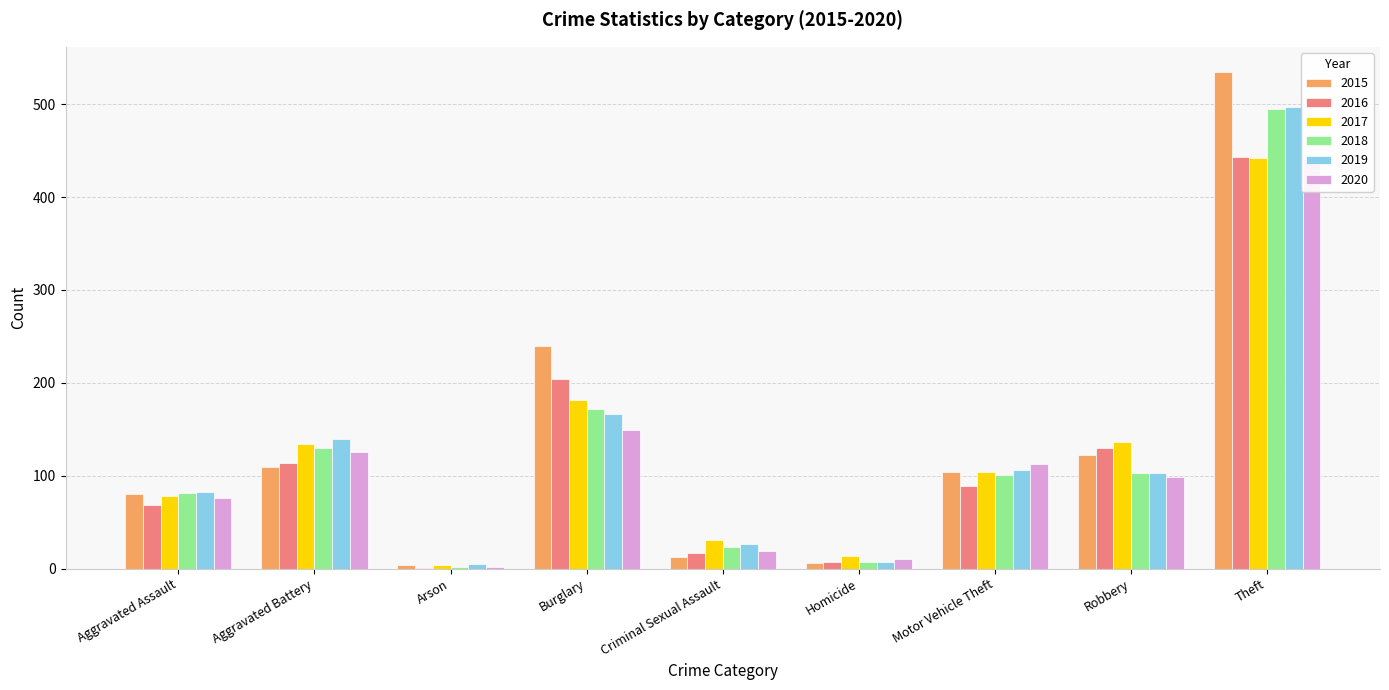

What is the label of the 4th bar from the right?

Homicide